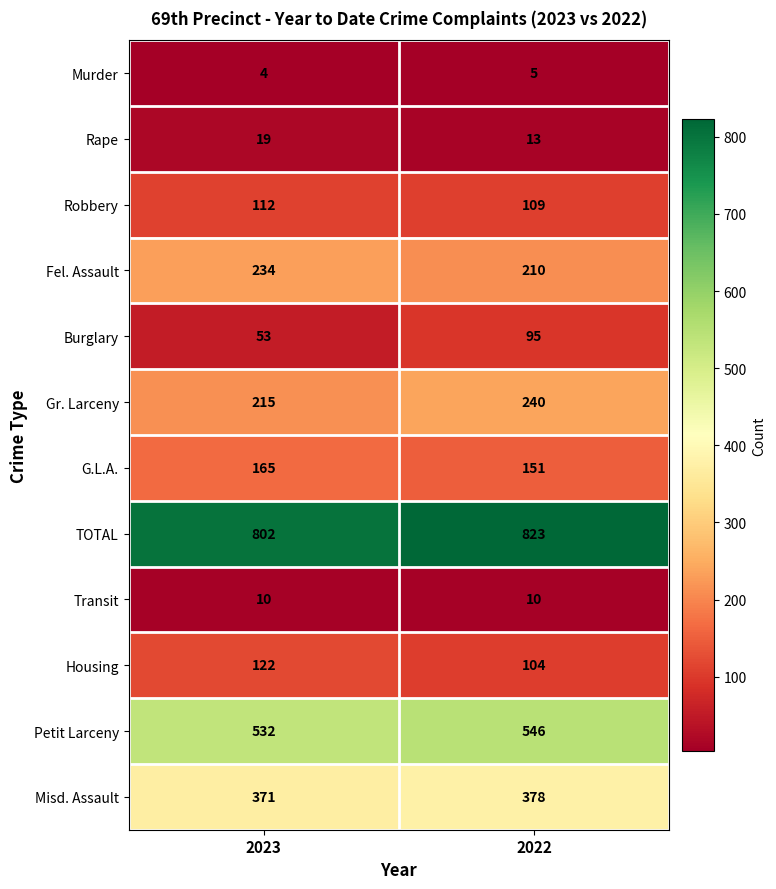

The value of Gr. Larceny at 2022 is 91. True or false?

False